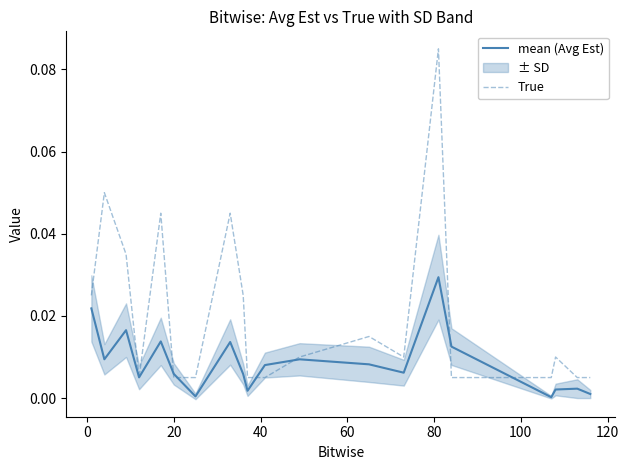

Rank the series by their average value, from highest to lowest.

True, mean (Avg Est)